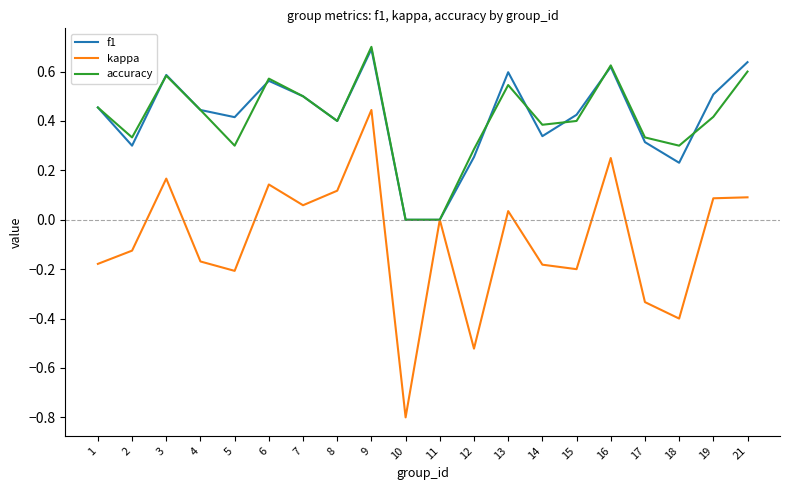

How many interior local peaks does the f1 series have?

5